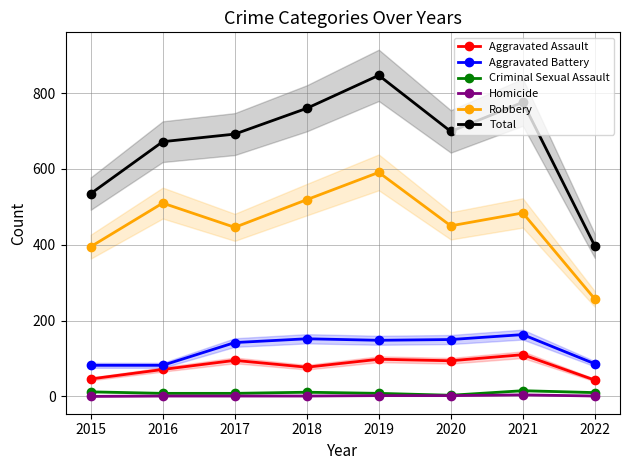

What is the approximate value of Robbery at 2016, to the nearest 50?

500